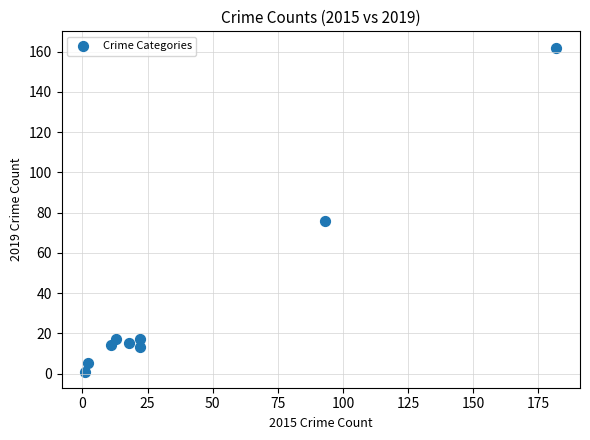

What Y value in the scatter plot is closest to 81?

76